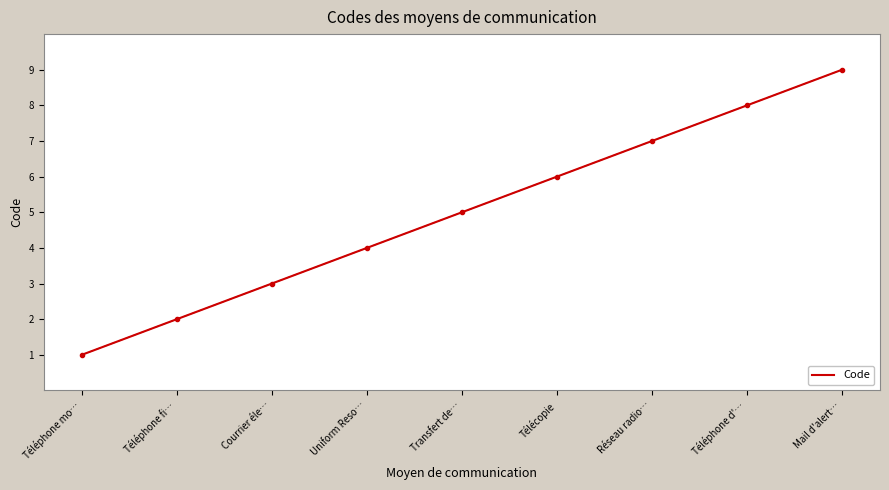

What is the change in value from Uniform Reso… to Télécopie?

+2